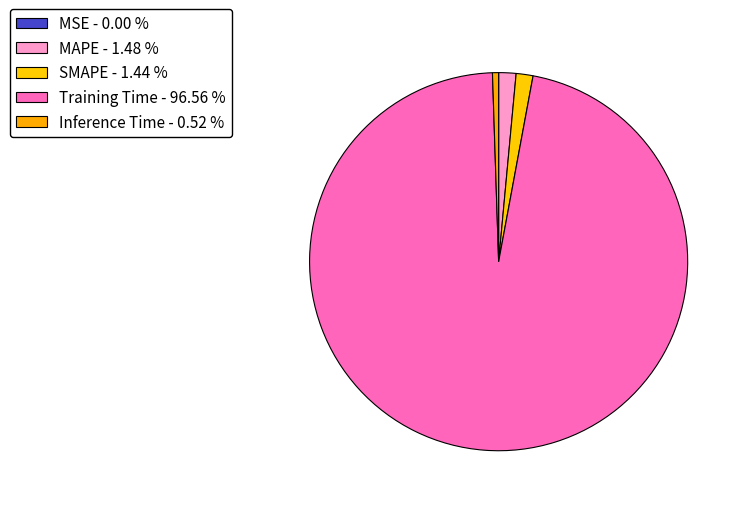

What portion of the pie excludes Inference Time?

99.5%